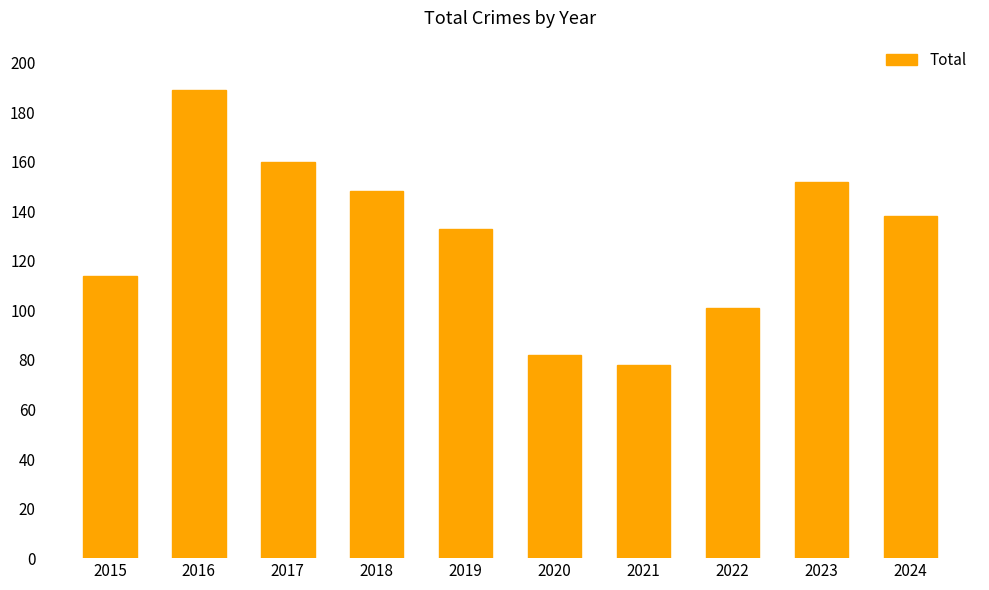

Are the bars grouped side by side (vs. stacked)?

No